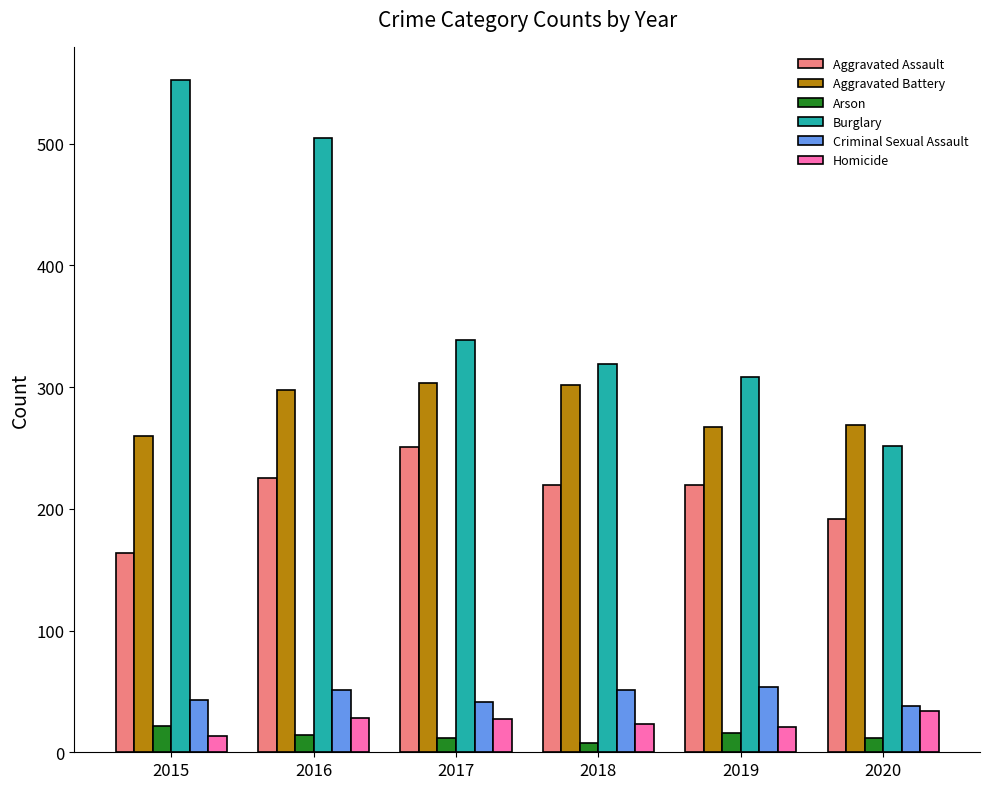

What is the value of the Aggravated Assault bar at the 3rd from the left?

251